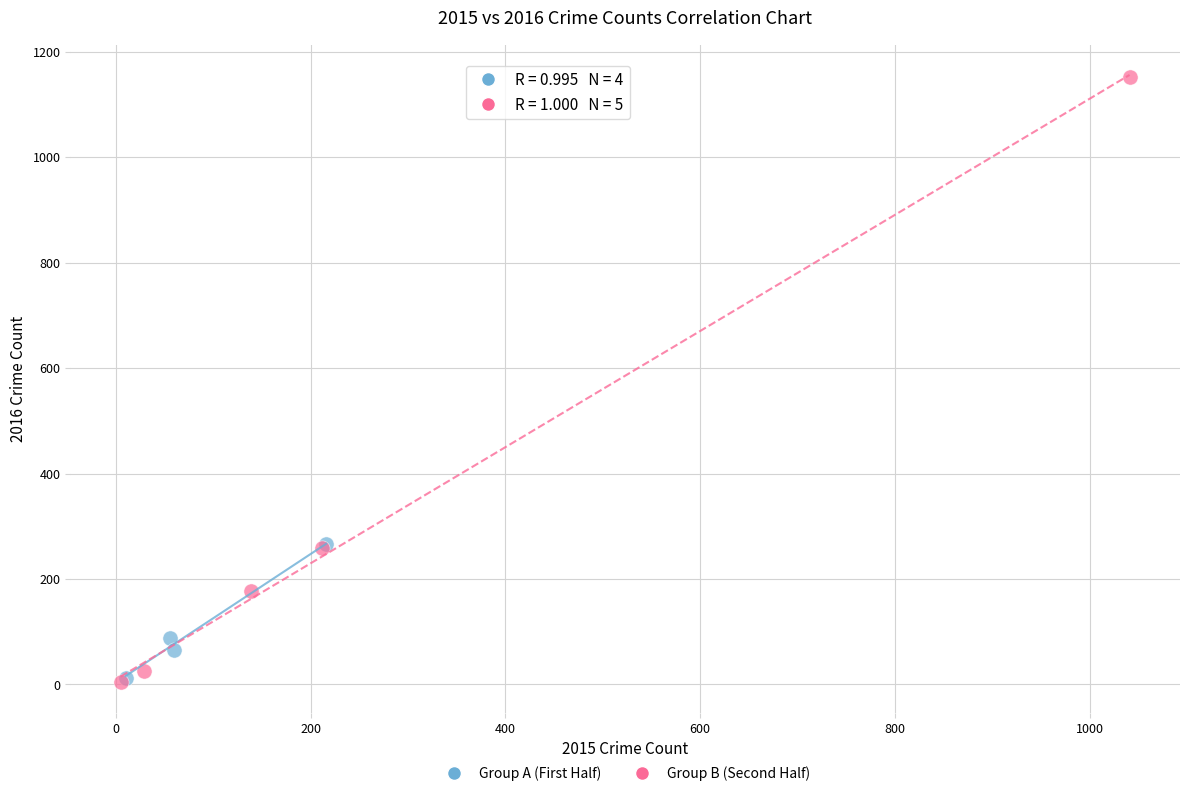

Which series has the widest spread of Y values?

Group B (Second Half)